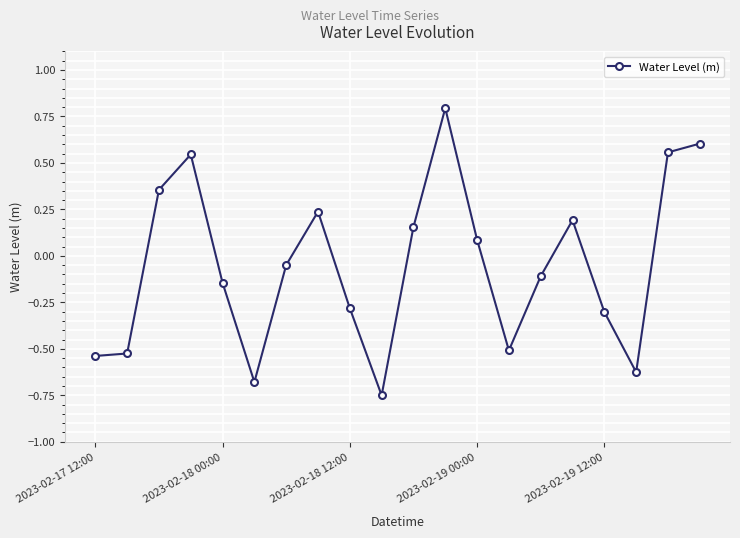

What is the greatest value displayed?

0.8